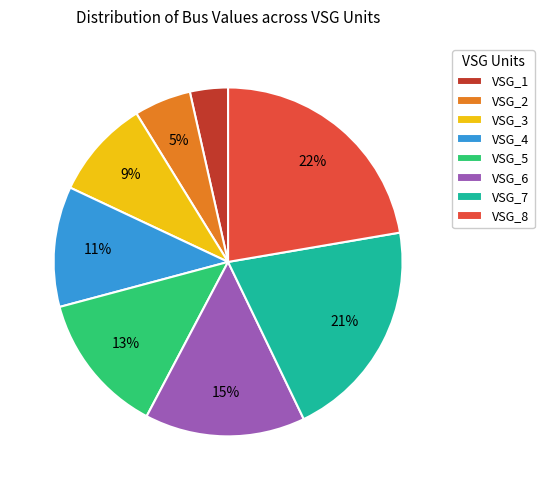

The VSG_8 slice represents 22% of the pie. True or false?

True